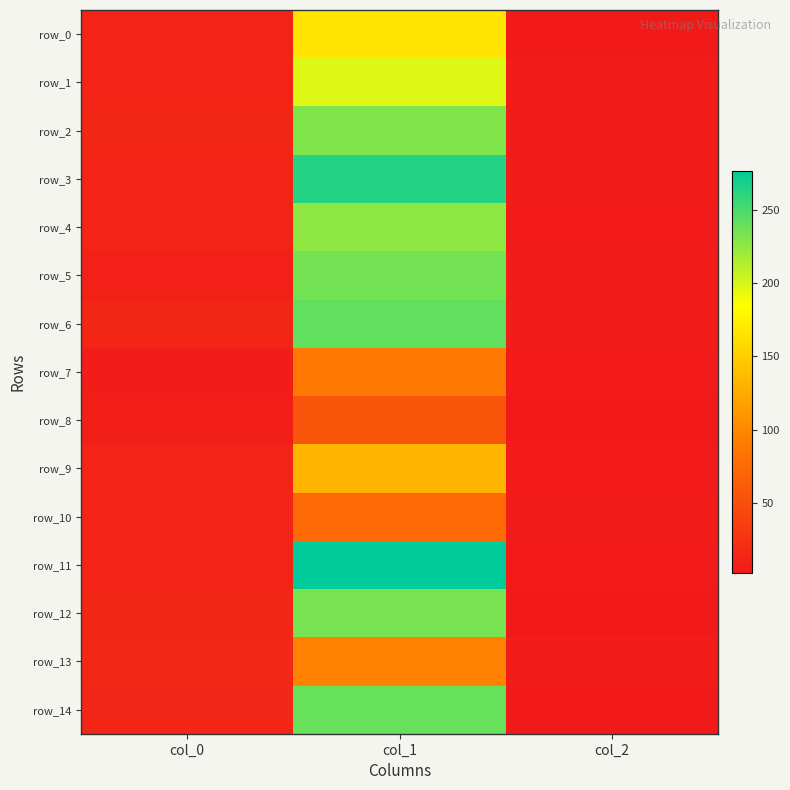

Which category has the highest value in the row_1 series?

col_1